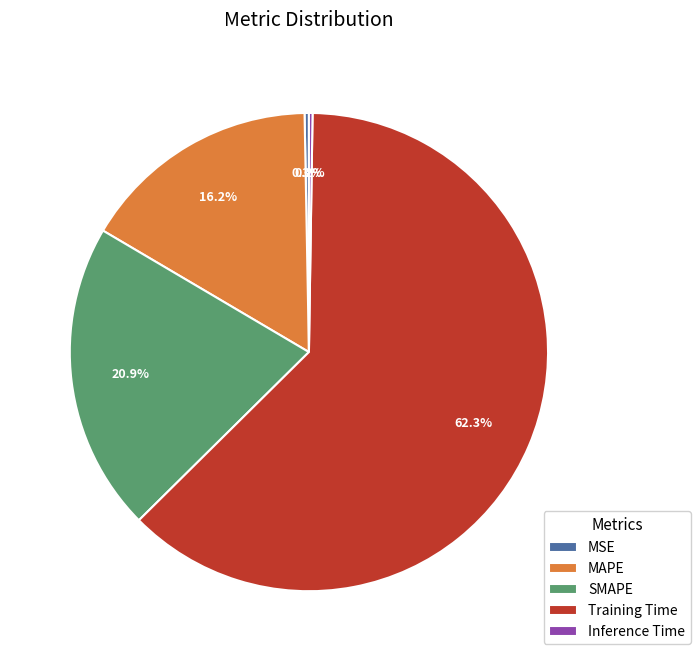

Which category accounts for the majority?

Training Time